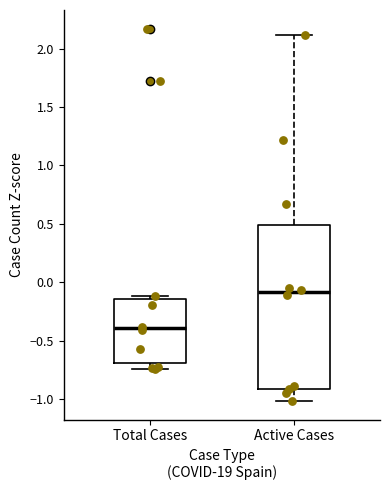

Reading left to right, transcribe this box plot: for each box, give where its median line is, the range the box spans, and where its two whiskers end, as read against the y-axis. The values are not printed on the chart, so give them approximately, as read against the axis.

Total Cases: median -0.40, box -0.70 to -0.15, whiskers -0.75 to -0.10
Active Cases: median -0.10, box -0.90 to 0.50, whiskers -1.00 to 2.10